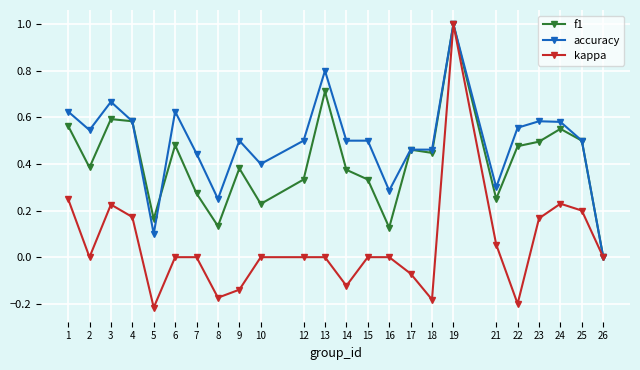

List the series in order of their overall mean, highest first.

accuracy, f1, kappa